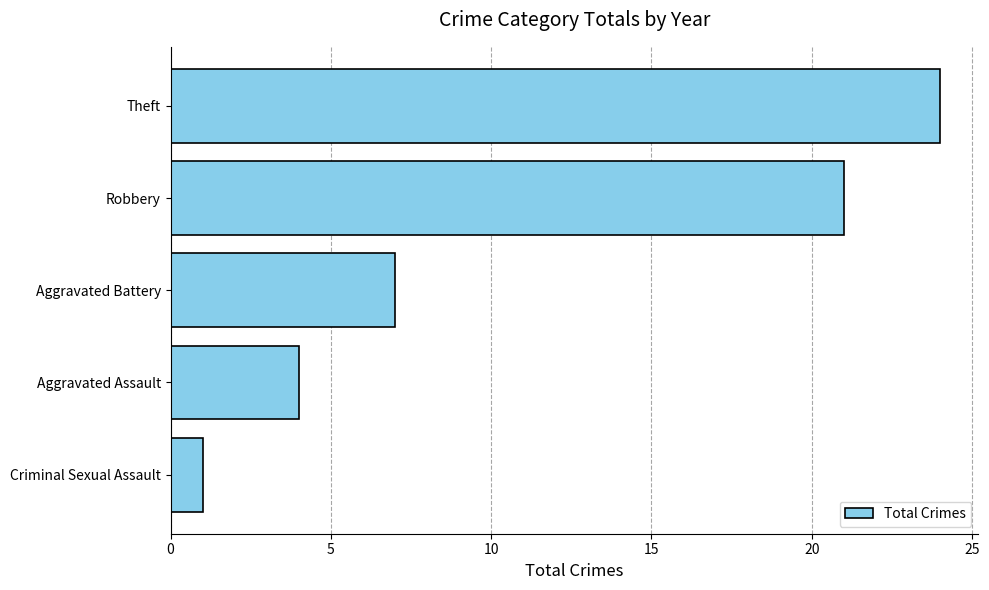

True or false: the data shows 11 at Aggravated Battery.

False